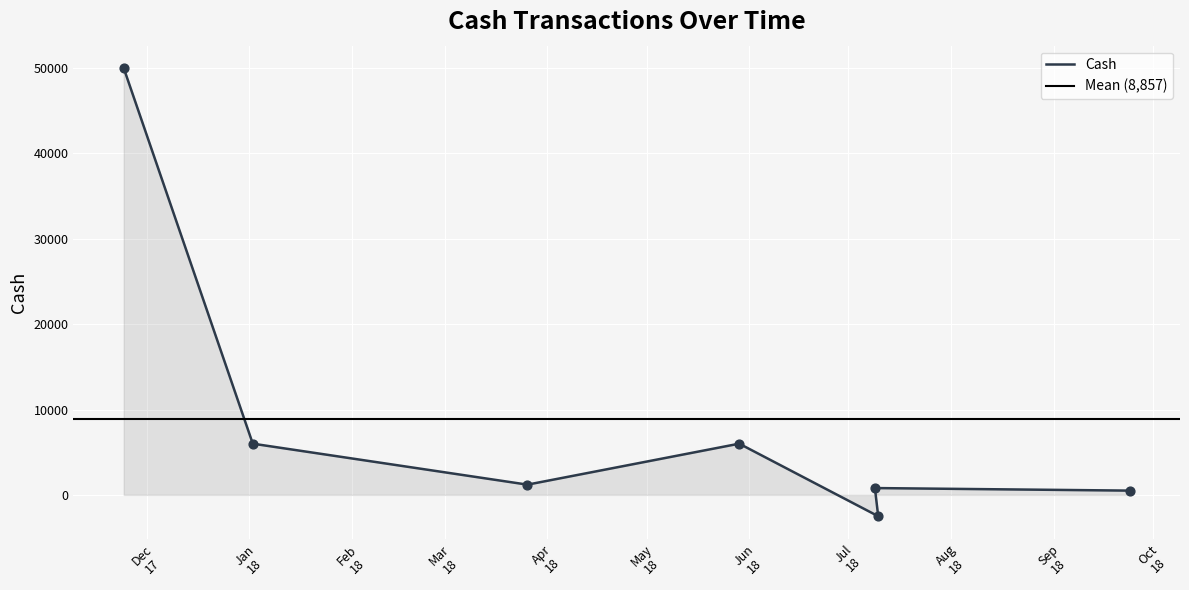

What is the change in value from 2017-11-24 to 2018-07-09?

-49200